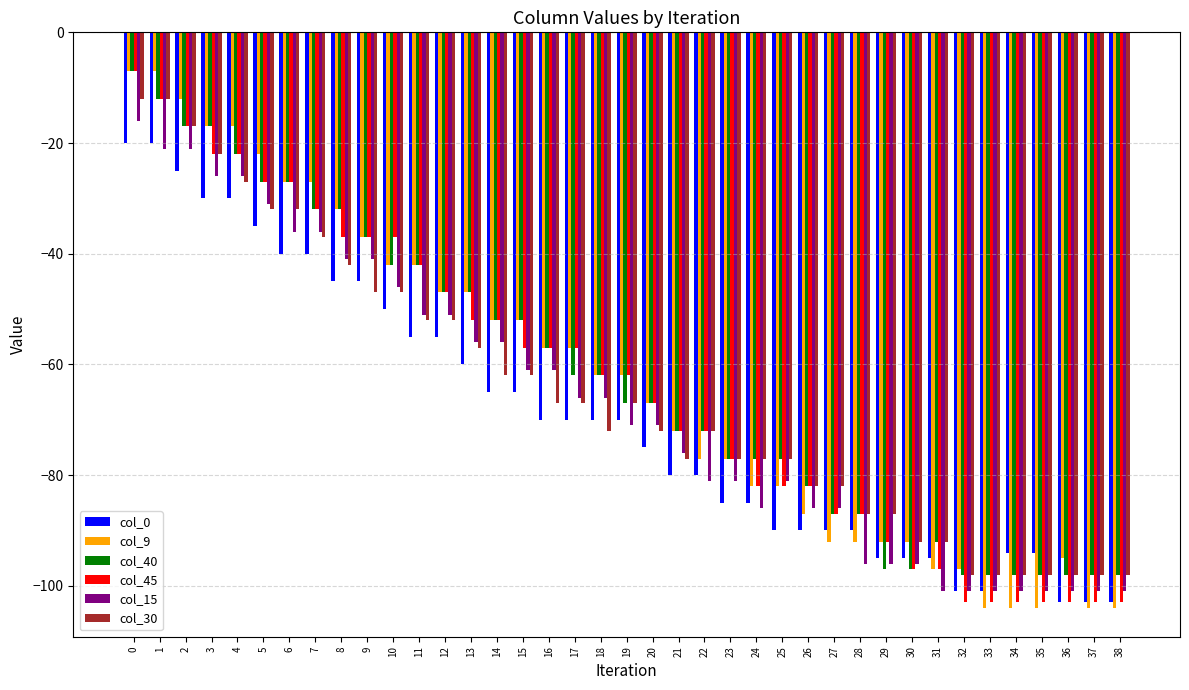

Is it true that col_45 equals -35 at 36?

False